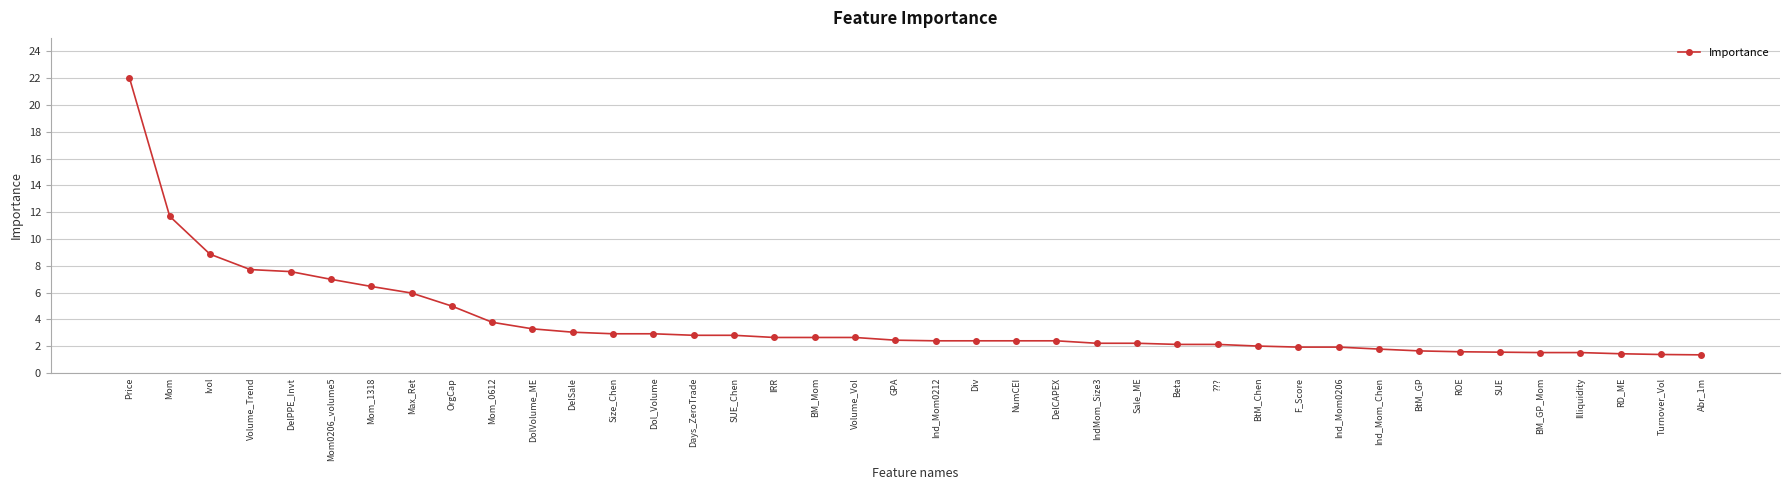

What is the difference between the values at Size_Chen and DelPPE_Invt?

4.6